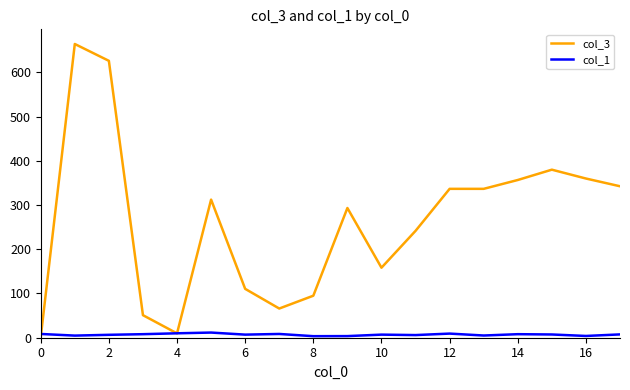

What is the maximum value for col_3?

664.2